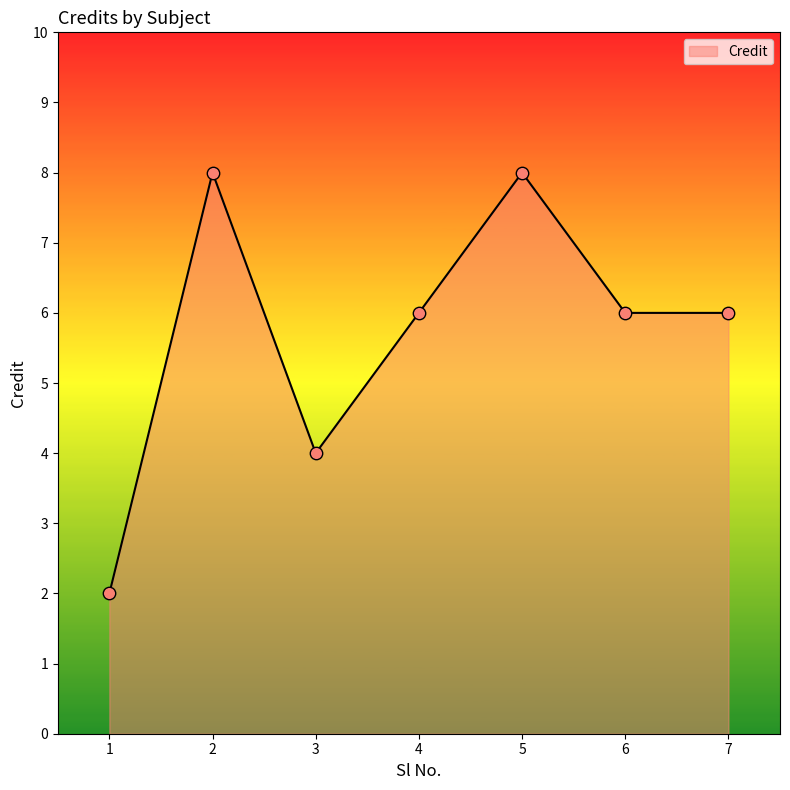

What is the change in value from 3 to 6?

+2